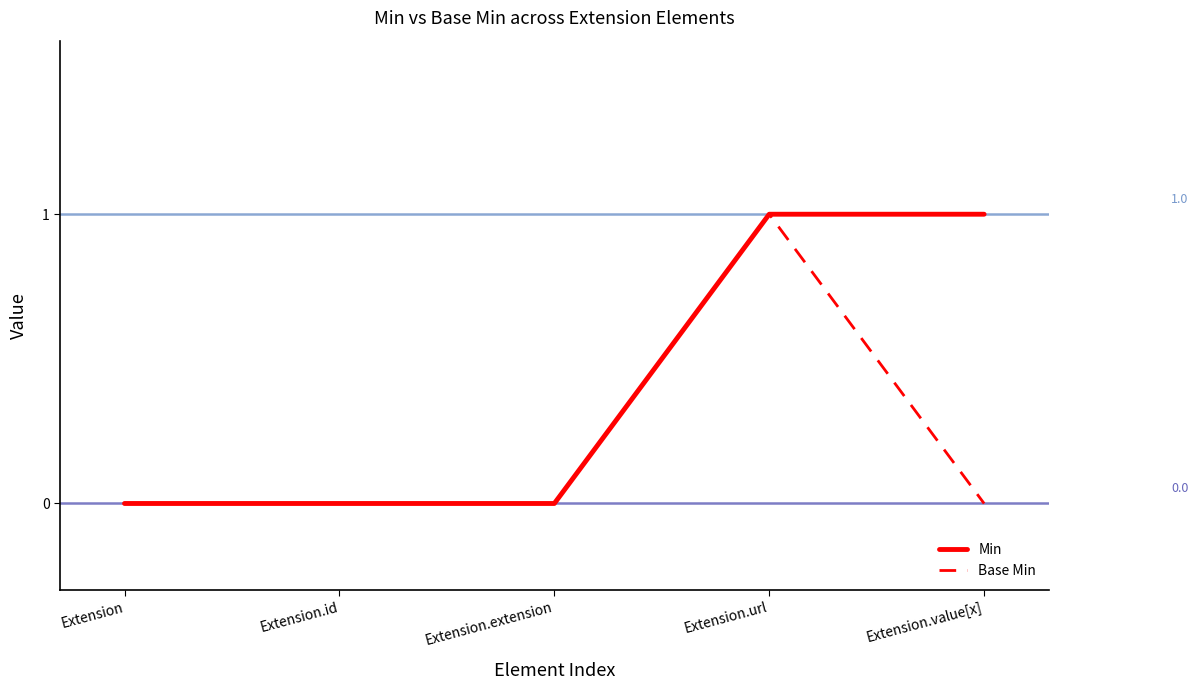

What is the difference between the Base Min values at Extension and Extension.url?

1